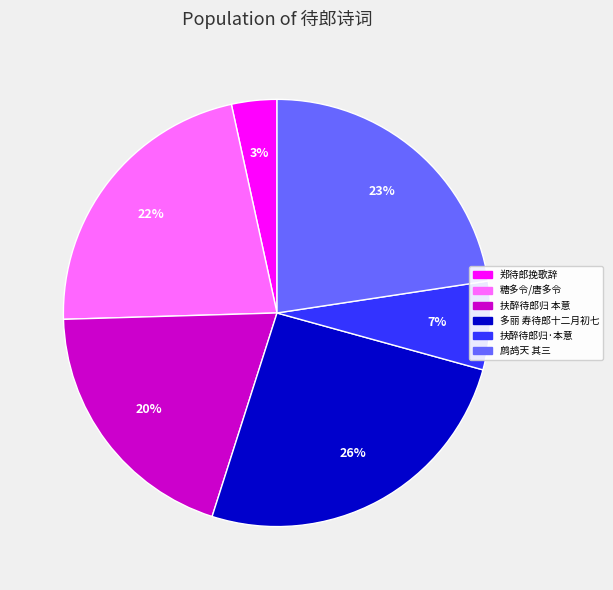

What is the largest slice in the pie chart?

多丽 寿待郎十二月初七